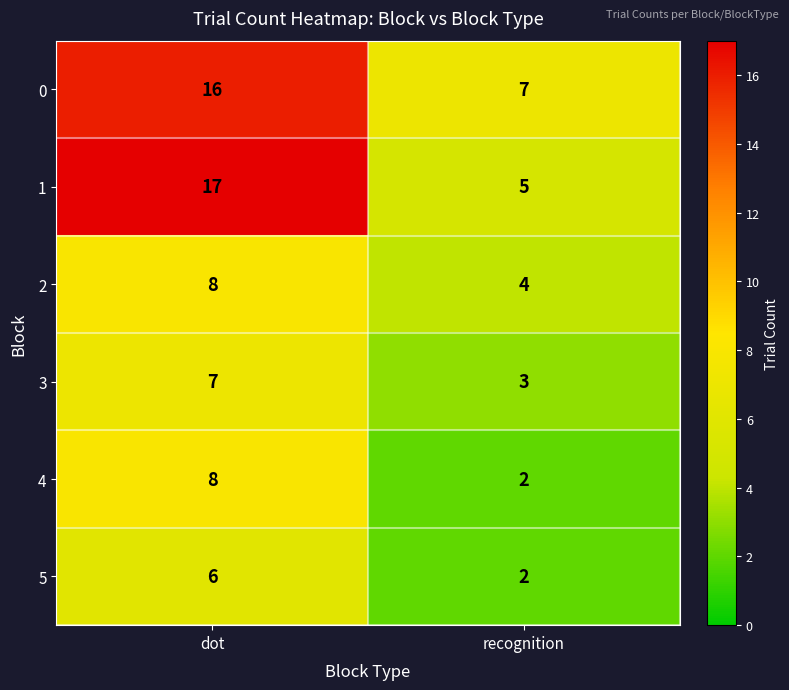

What is the difference between the maximum and minimum values in the 5 series?

4